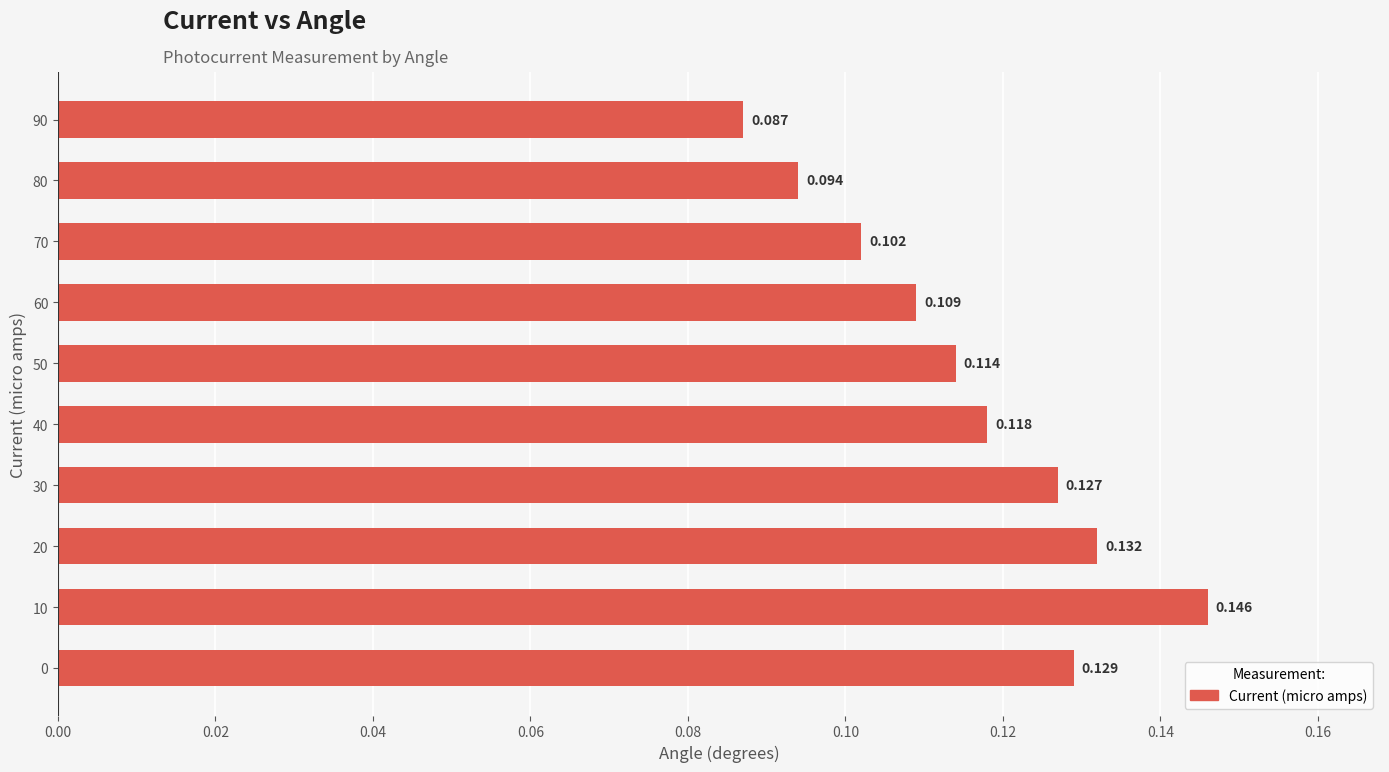

How many values are between 0 and 1?

10